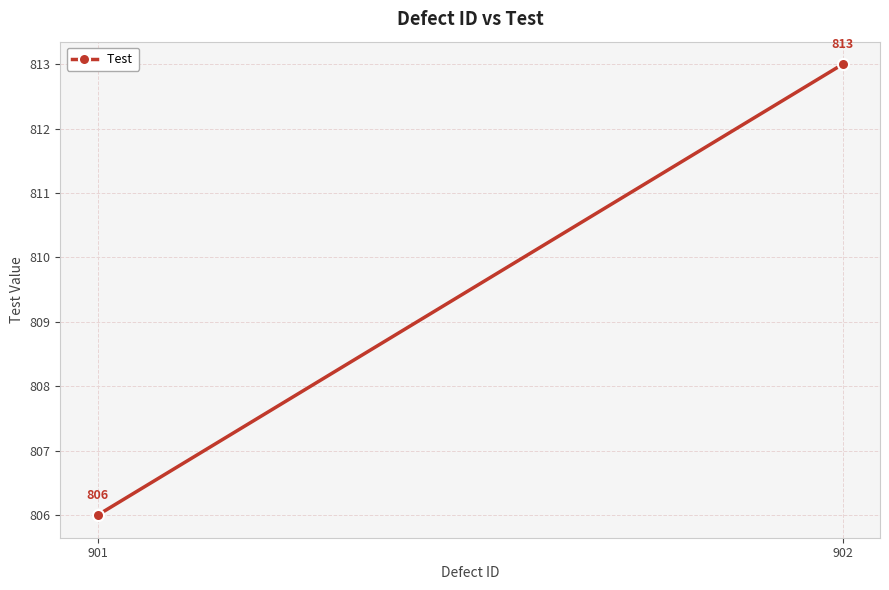

How many values are between 806 and 813?

2